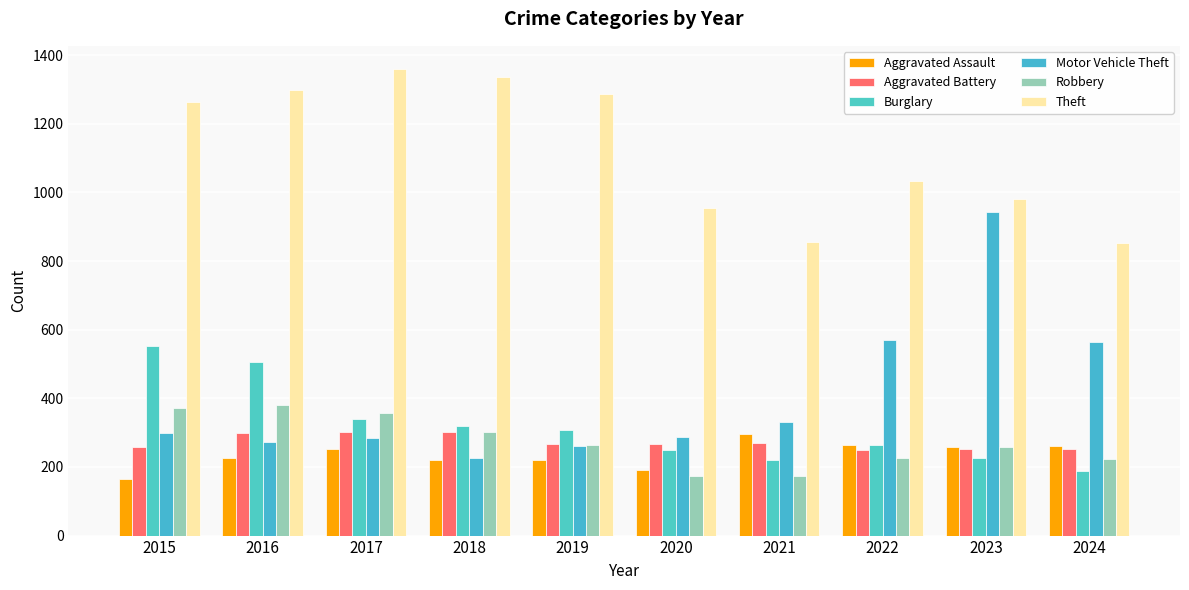

Are the bars horizontal?

No